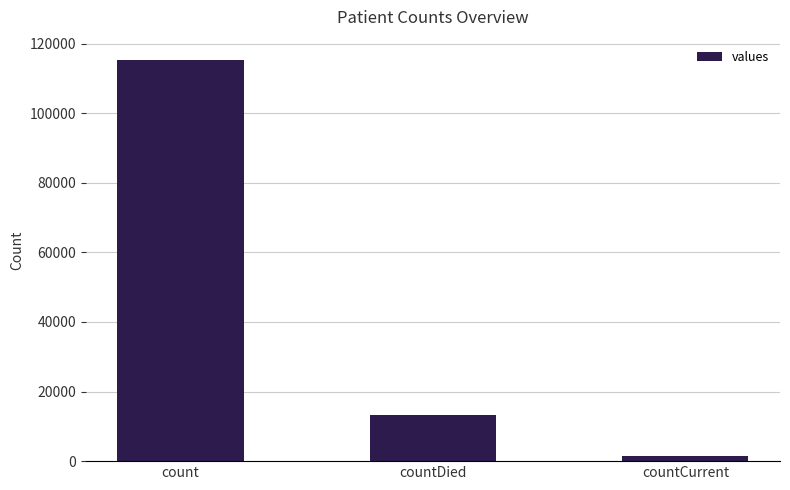

What is the sum of all values?

130105